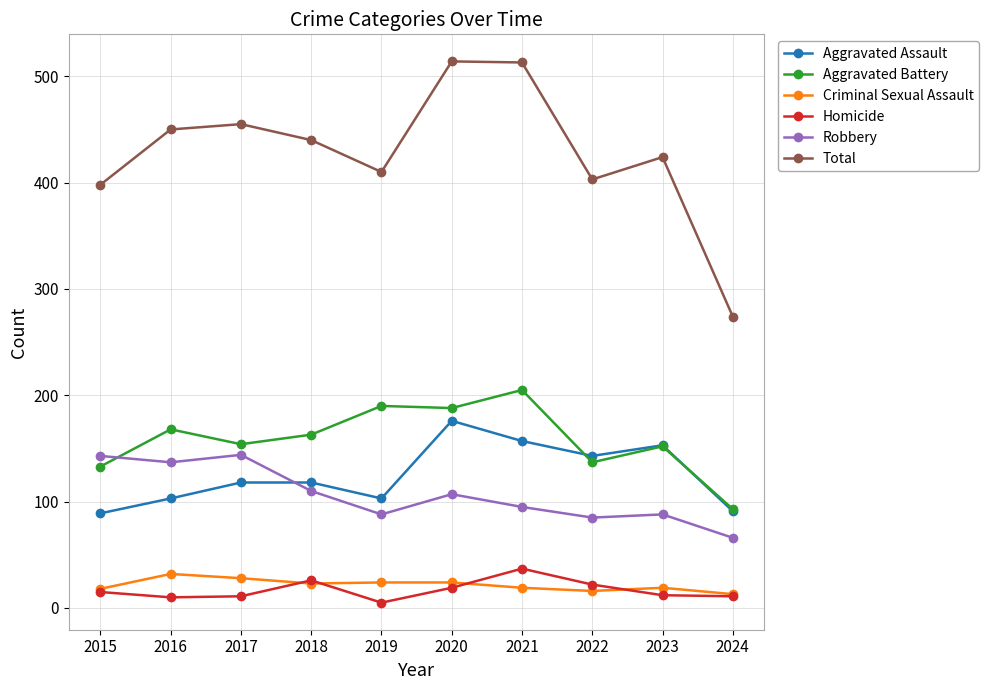

The value of Aggravated Battery at 2020 is 188. True or false?

True